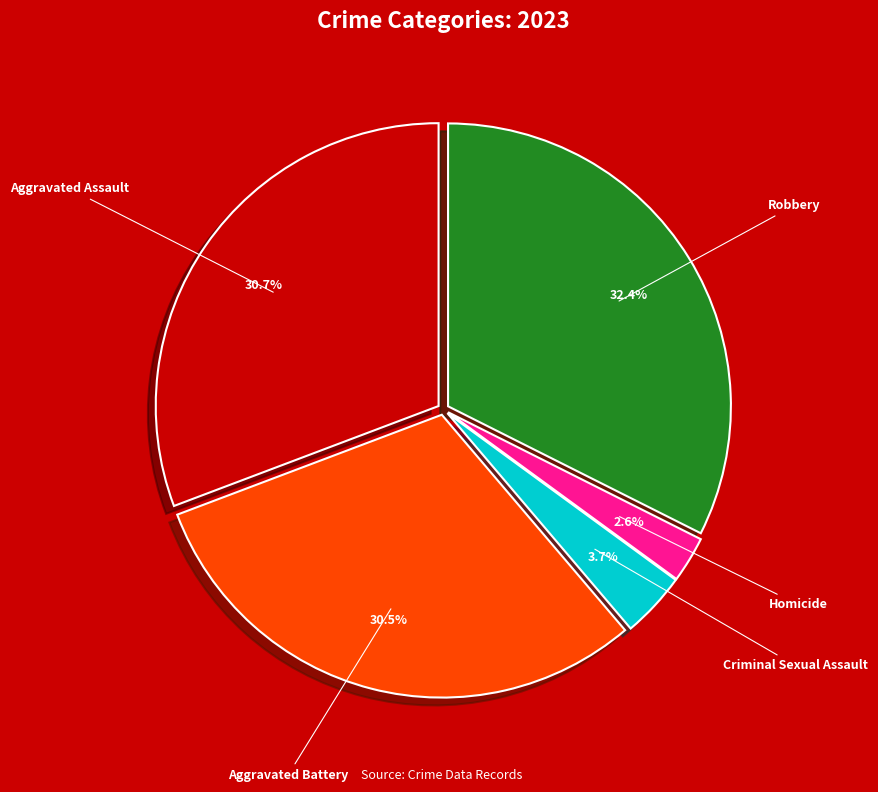

Count the number of slices in the pie.

5